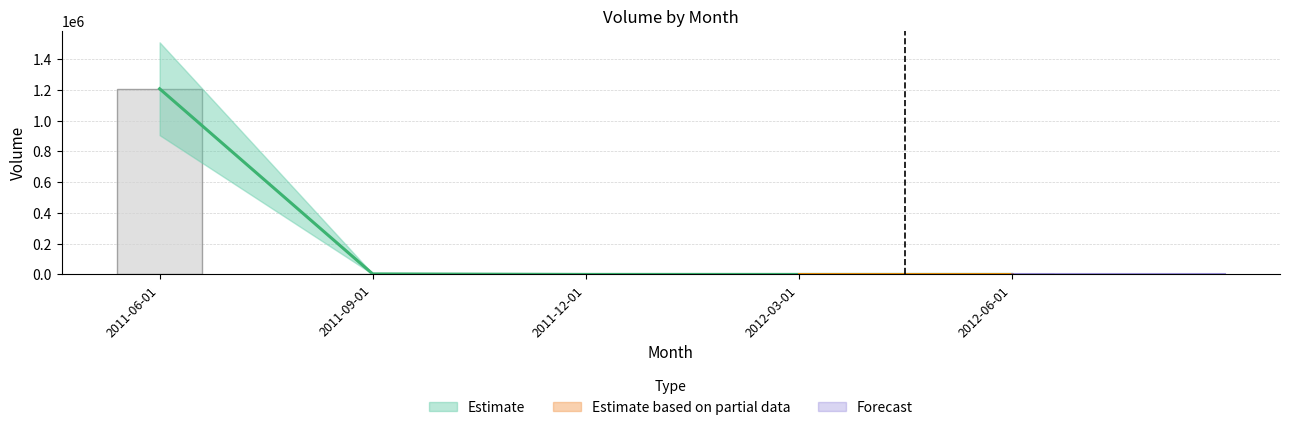

What is the label of the 3rd bar from the left?

2011-12-01